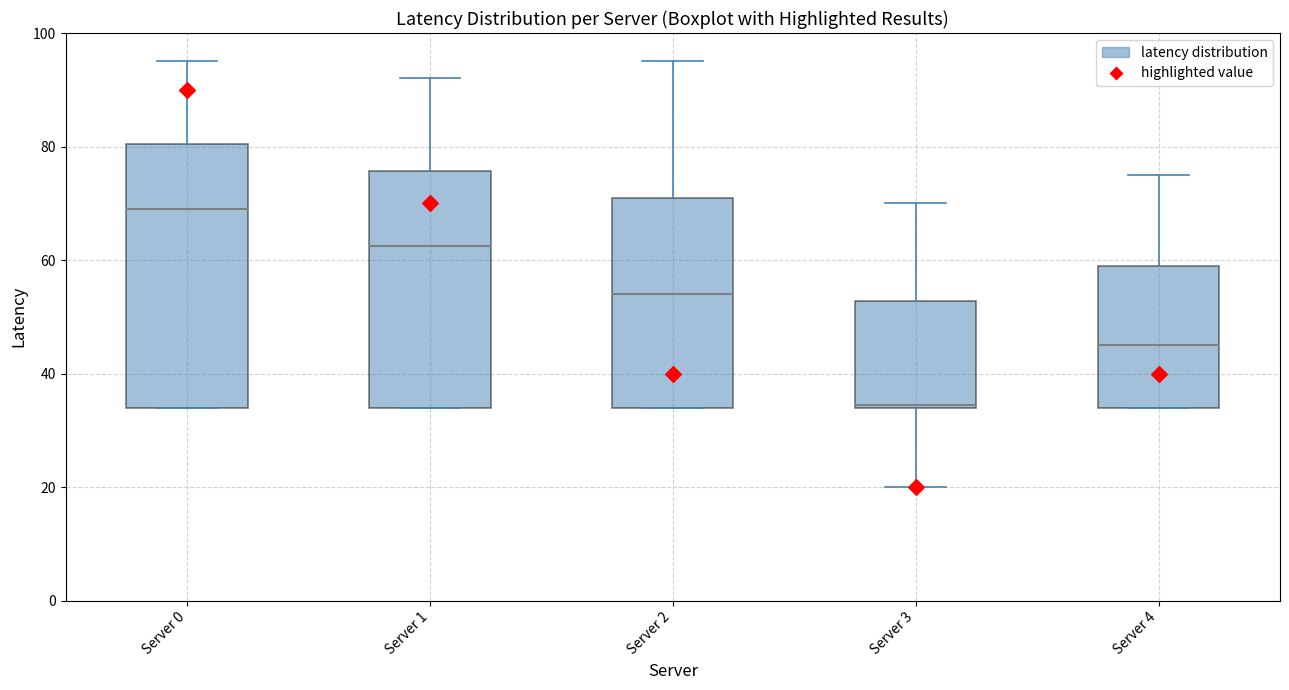

Reading left to right, read every box against the y-axis: the position of its median line, the range the box covers, and the ends of its whiskers. The values are not printed on the chart, so give them approximately, as read against the axis.

Server 0: median 70, box 34 to 80, whiskers 34 to 96
Server 1: median 62, box 34 to 76, whiskers 34 to 92
Server 2: median 54, box 34 to 72, whiskers 34 to 96
Server 3: median 34, box 34 to 52, whiskers 20 to 70
Server 4: median 46, box 34 to 60, whiskers 34 to 76